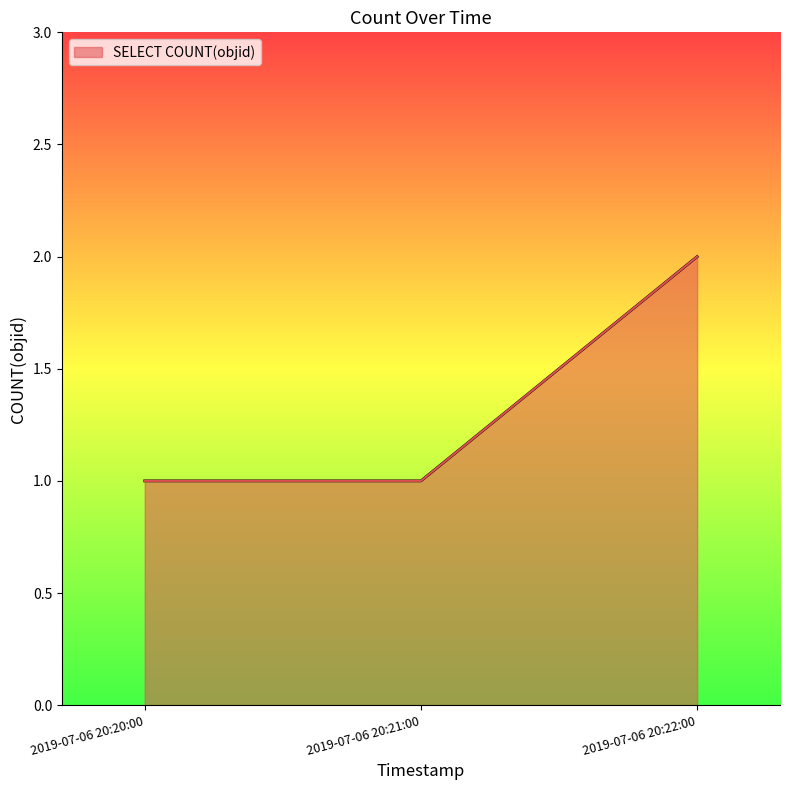

What position from the right is 2019-07-06 20:20:00?

3